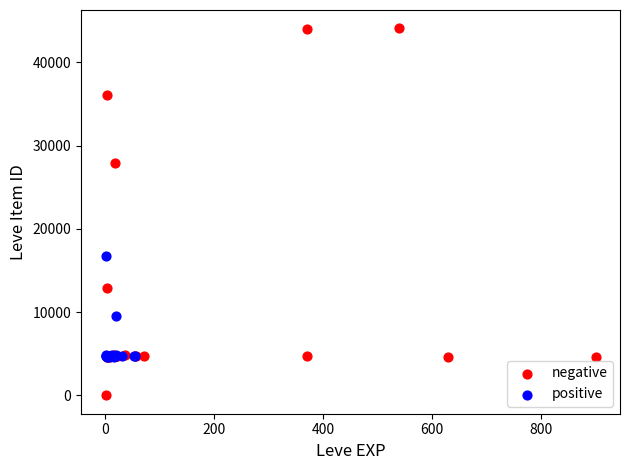

What are all the series names shown in the legend?

negative, positive